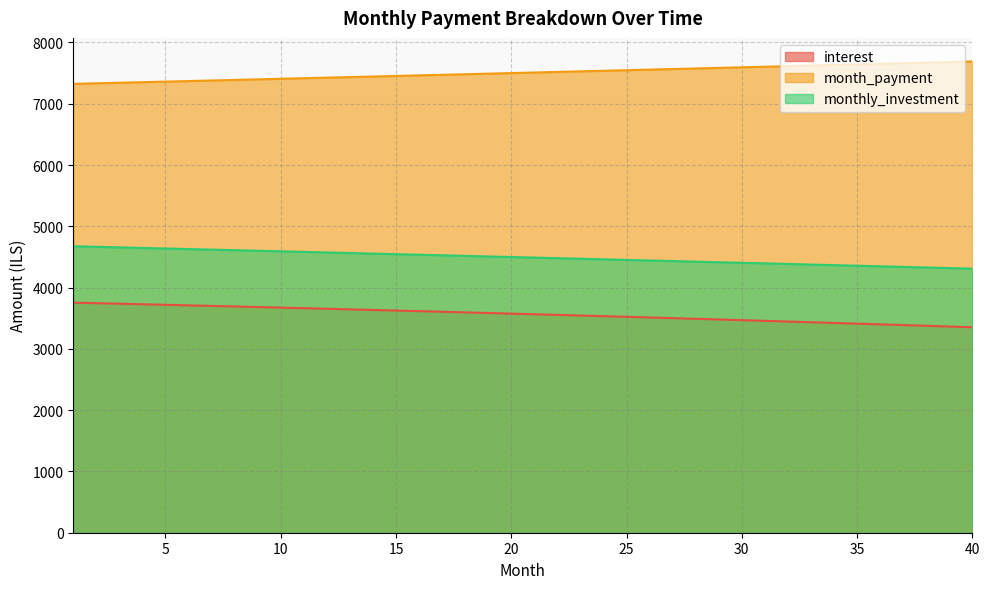

Does the chart have visible grid lines?

Yes